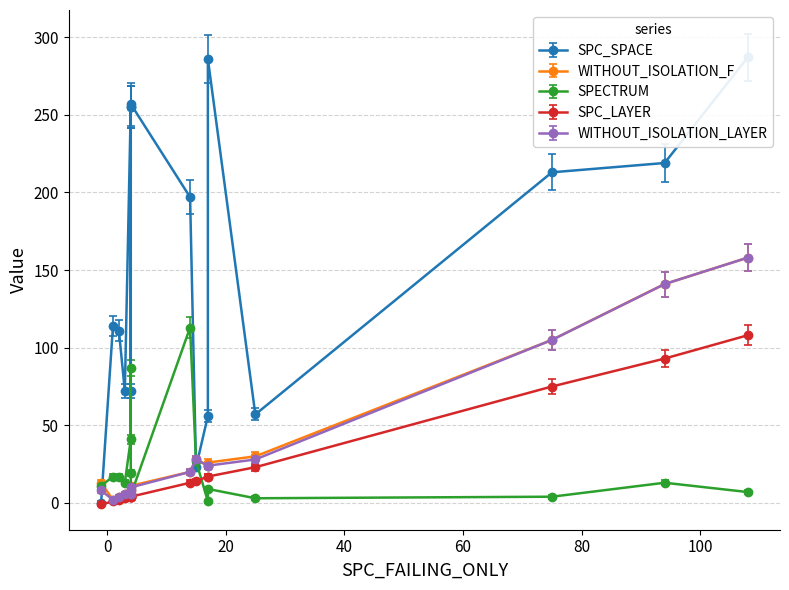

How many lines are shown in the chart?

5